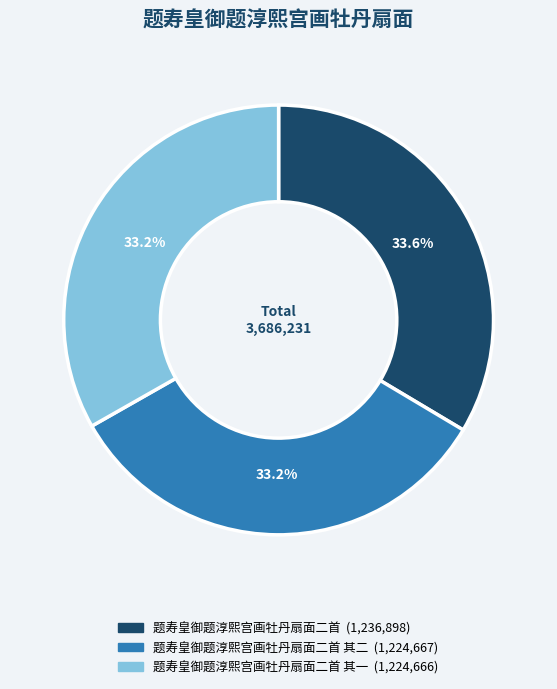

Does any single category account for the majority?

No